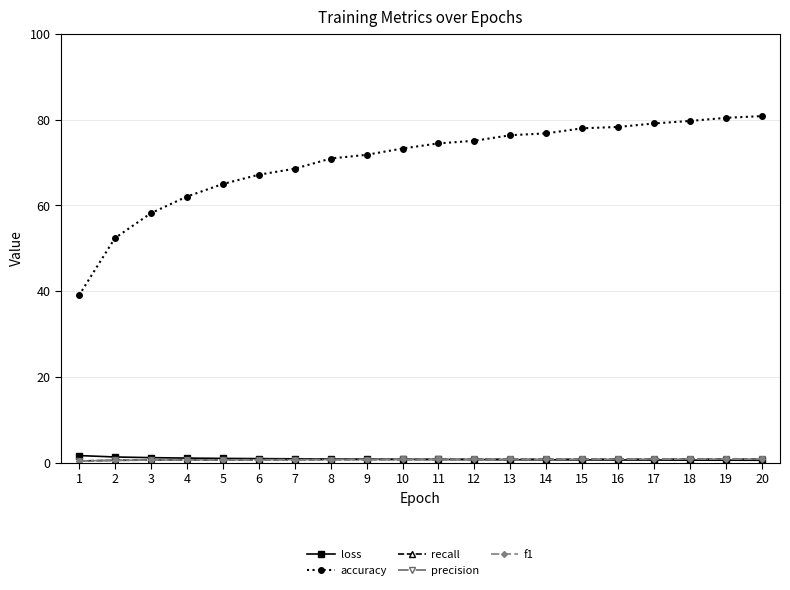

What is the greatest value displayed?

80.8